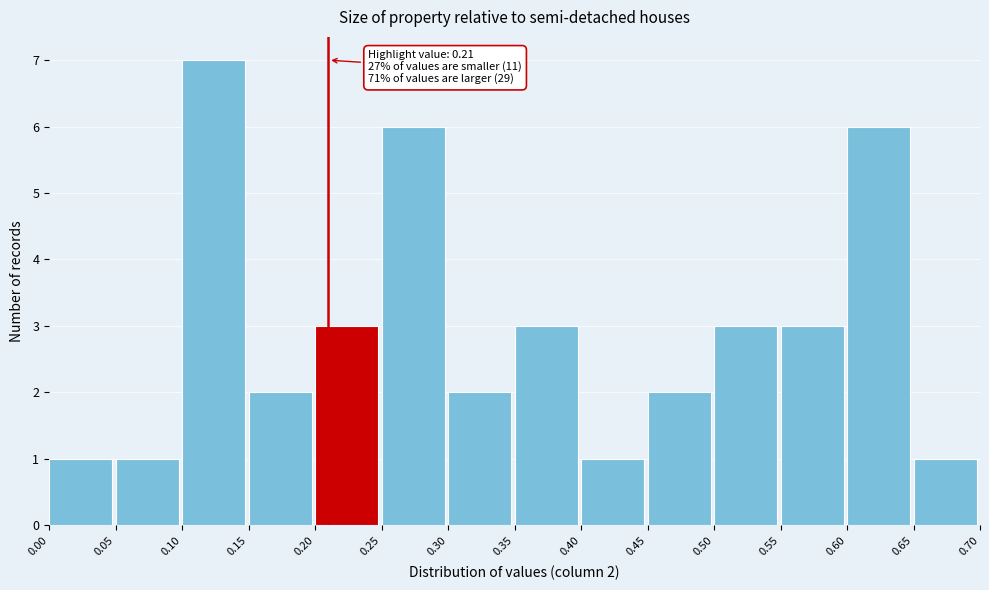

Over which range of the x-axis is the bar tallest?

0.10 to 0.15